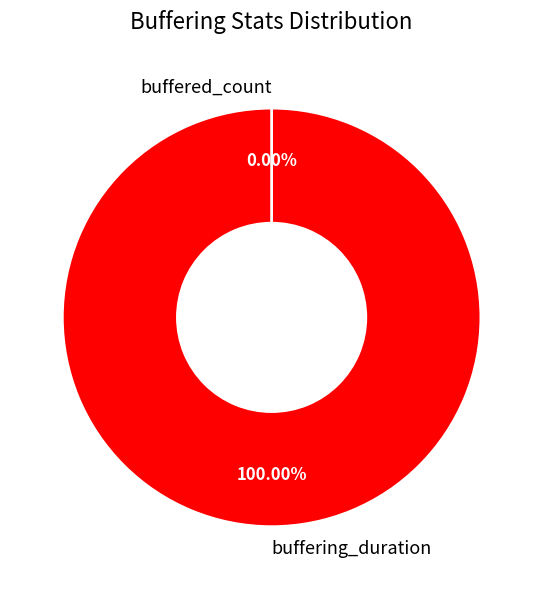

What portion of the pie excludes buffered_count?

100.0%